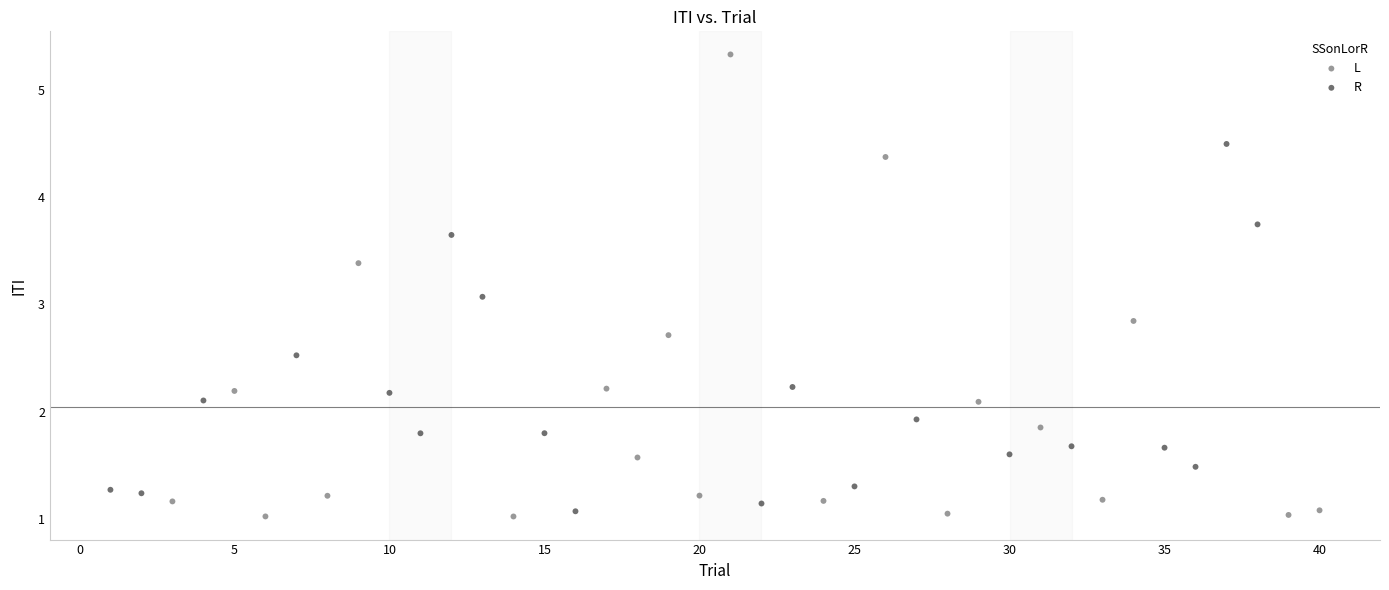

Which series contains the highest Y value?

L